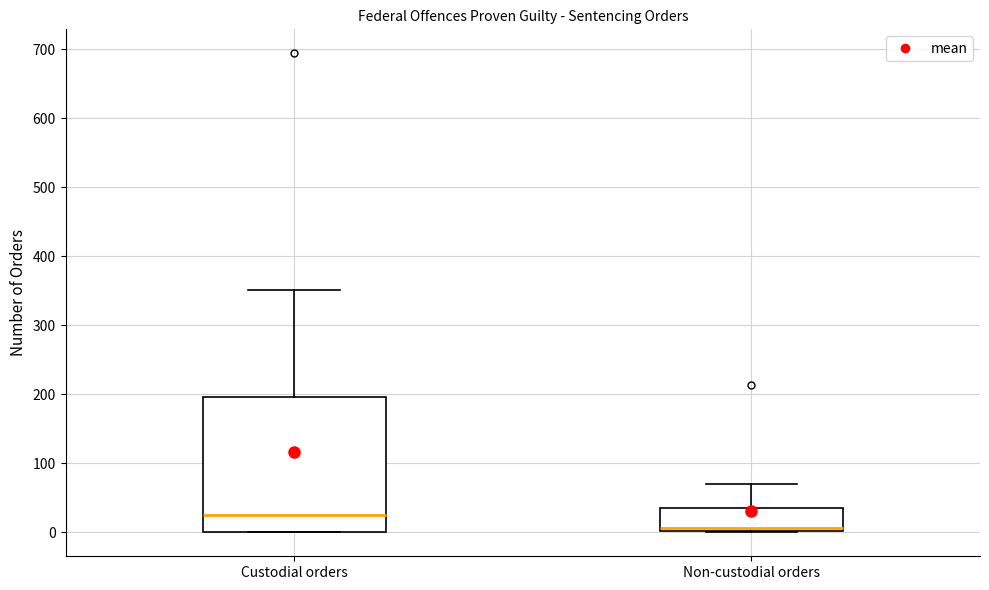

Which box has the lowest median line?

Non-custodial orders